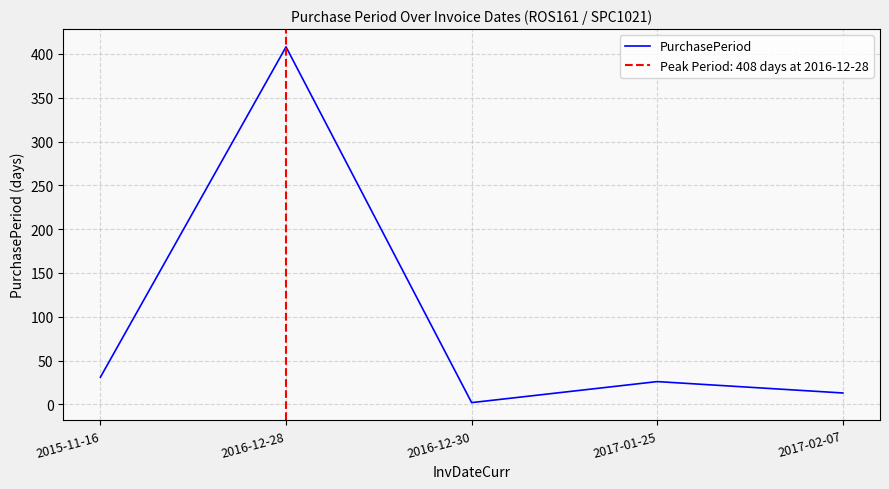

Reading left to right, extract all data points from this chart.

2015-11-16=31	2016-12-28=408	2016-12-30=2	2017-01-25=26	2017-02-07=13